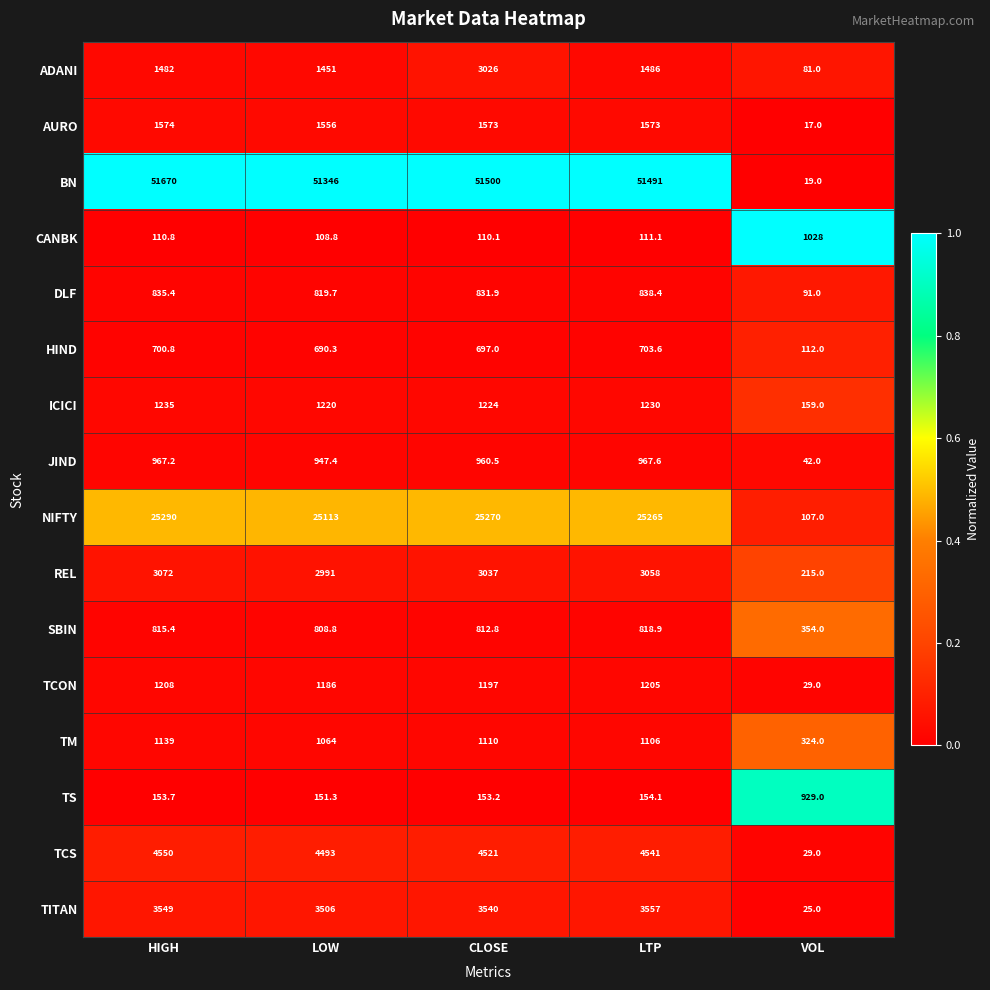

Is the value of NIFTY at VOL greater than the value of TCS at HIGH?

No